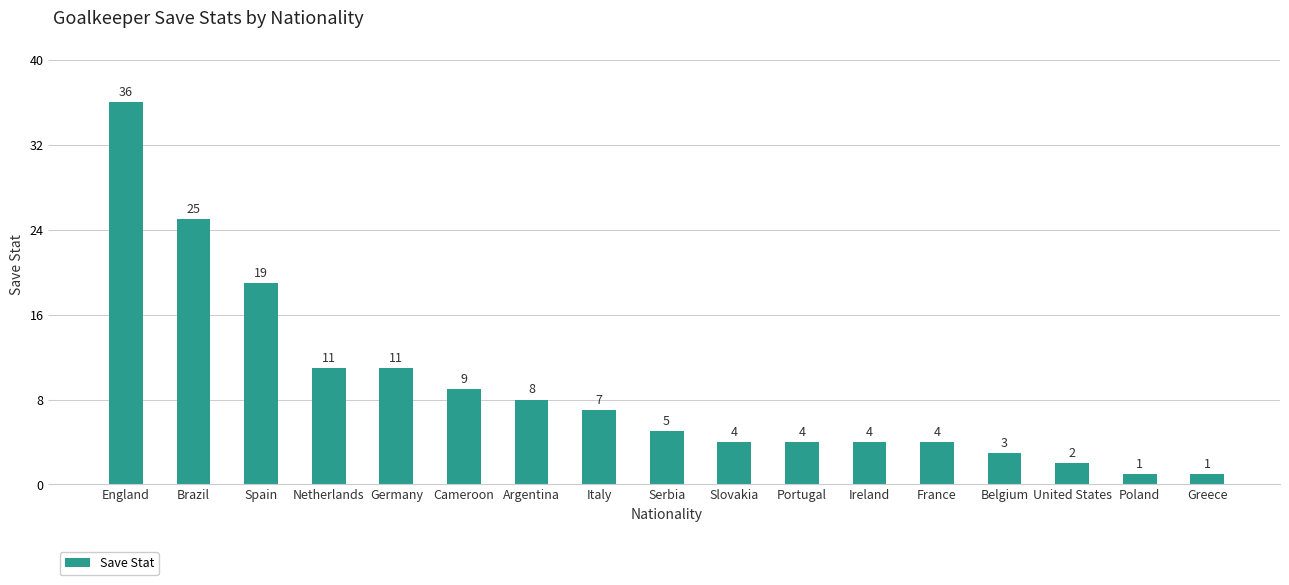

What is the label of the 3rd bar from the right?

United States